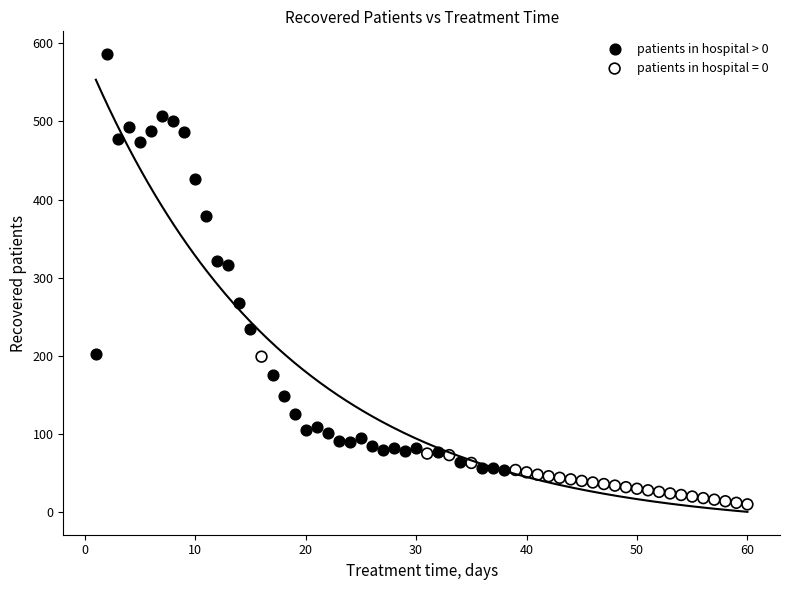

Which series contains the highest Y value?

patients in hospital > 0